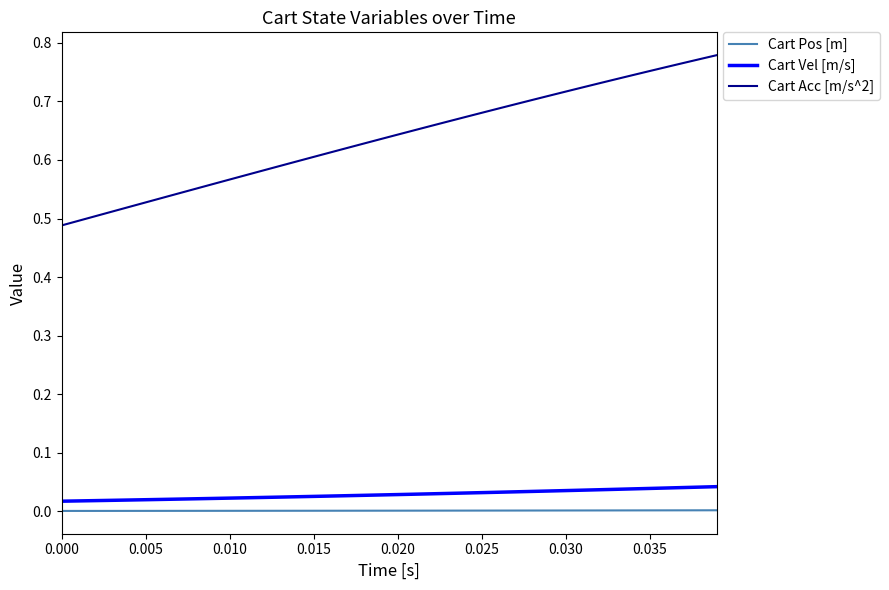

Which series has the widest spread of values?

Cart Acc [m/s^2]